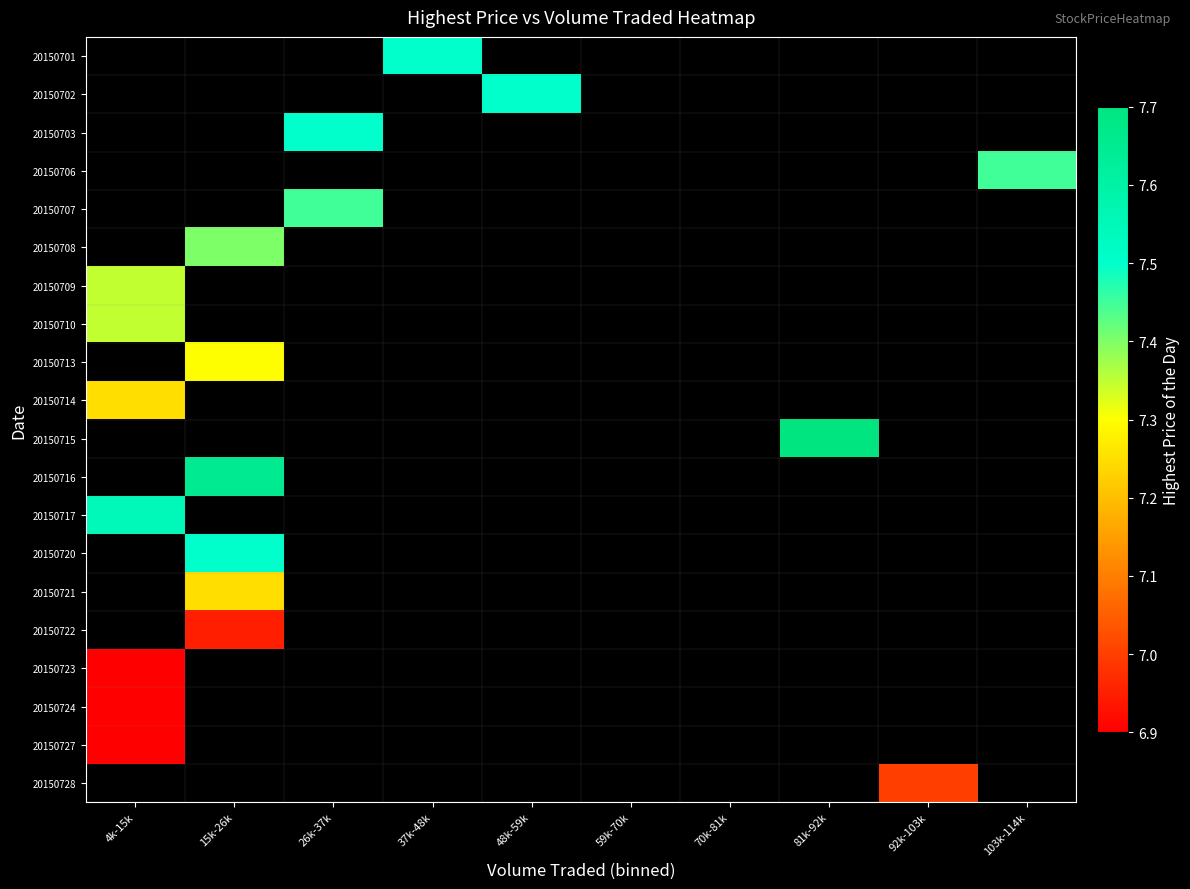

How many distinct data groups are displayed?

20